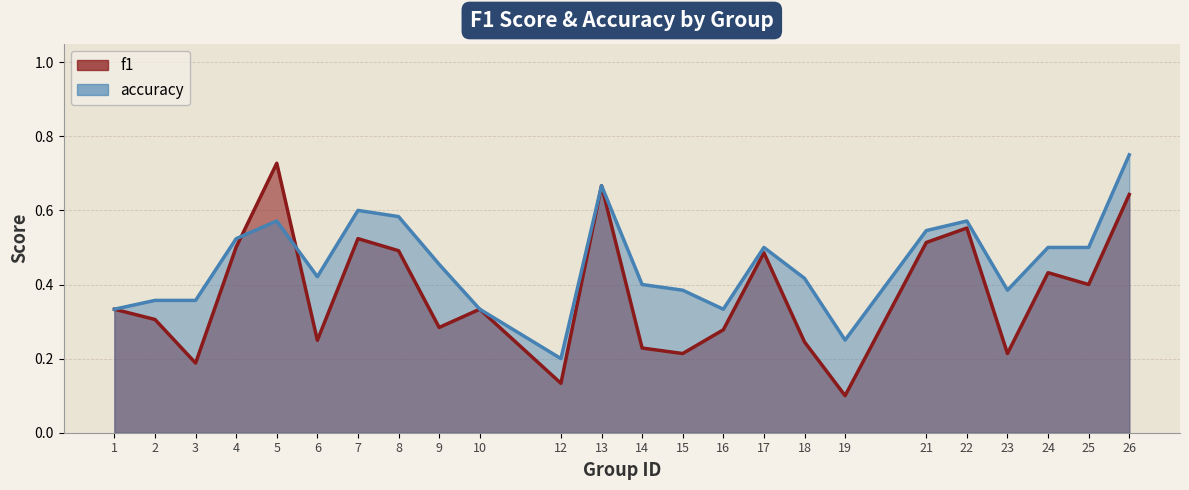

Reading left to right, what are all the values shown in this chart?

f1: 1=0.3	2=0.3	3=0.2	4=0.5	5=0.7	6=0.2	7=0.5	8=0.5	9=0.3	10=0.3	12=0.1	13=0.7	14=0.2	15=0.2	16=0.3	17=0.5	18=0.2	19=0.1	21=0.5	22=0.6	23=0.2	24=0.4	25=0.4	26=0.6
accuracy: 1=0.3	2=0.4	3=0.4	4=0.5	5=0.6	6=0.4	7=0.6	8=0.6	9=0.5	10=0.3	12=0.2	13=0.7	14=0.4	15=0.4	16=0.3	17=0.5	18=0.4	19=0.2	21=0.5	22=0.6	23=0.4	24=0.5	25=0.5	26=0.8